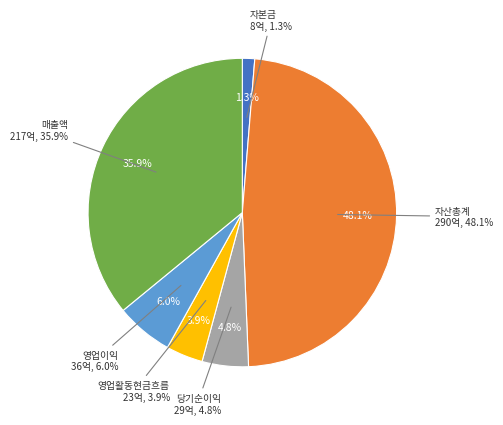

What percentage is the 영업이익 slice, to the nearest percent?

6%